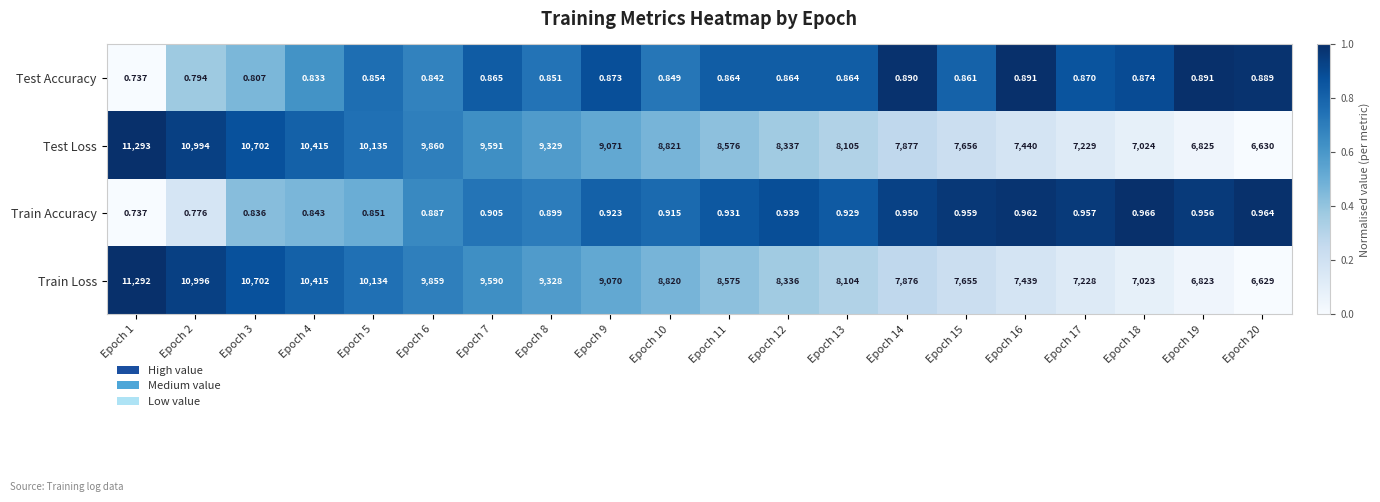

At Epoch 13, list the series in order from largest to smallest.

Test Loss, Train Loss, Train Accuracy, Test Accuracy